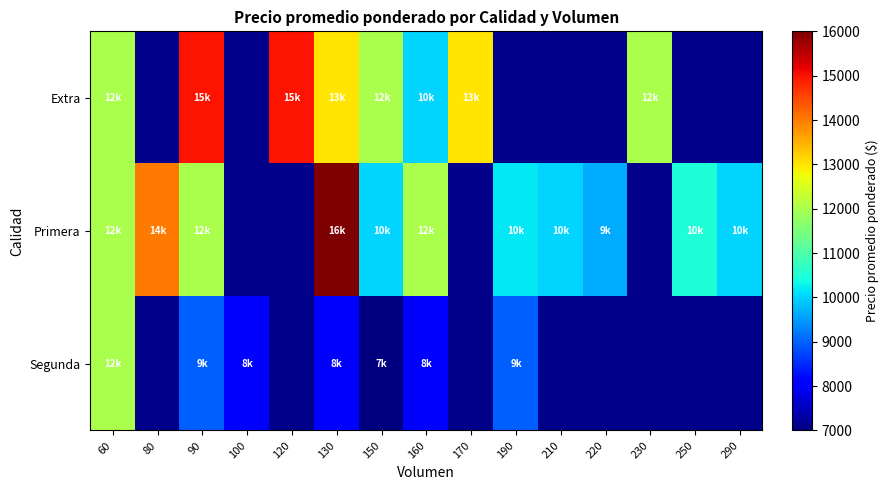

How many distinct data groups are displayed?

3